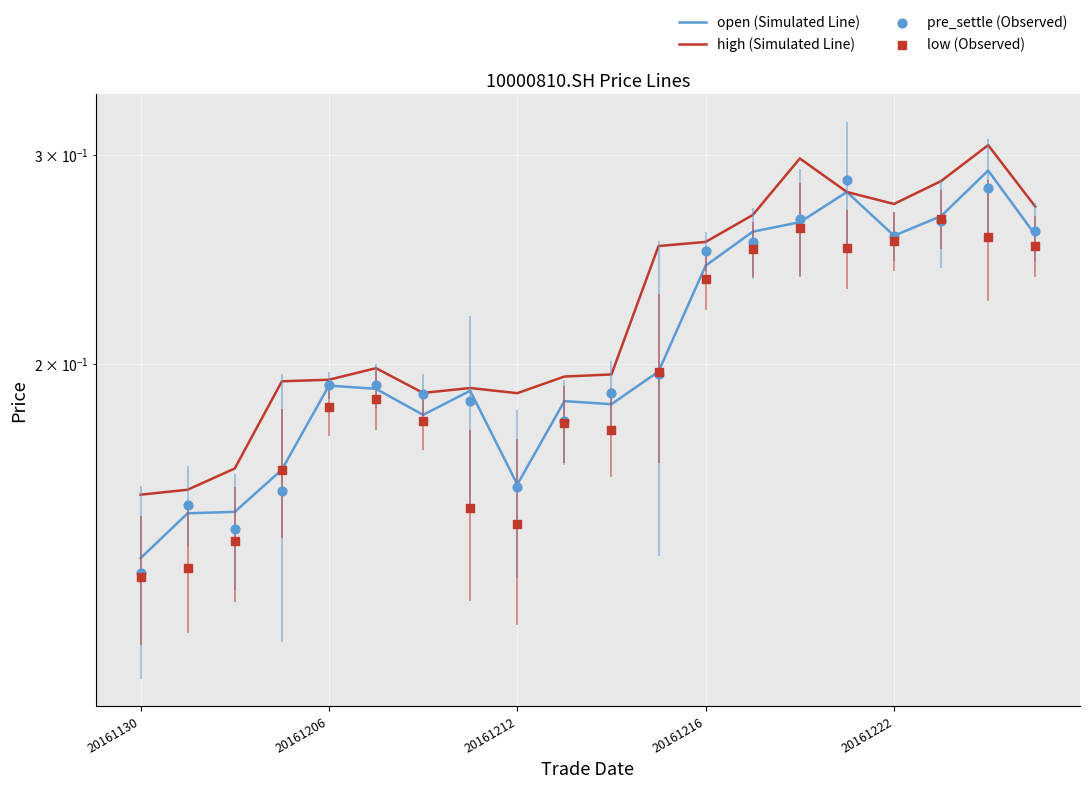

What are all the series names shown in the legend?

open (Simulated Line), high (Simulated Line), pre_settle (Observed), low (Observed)